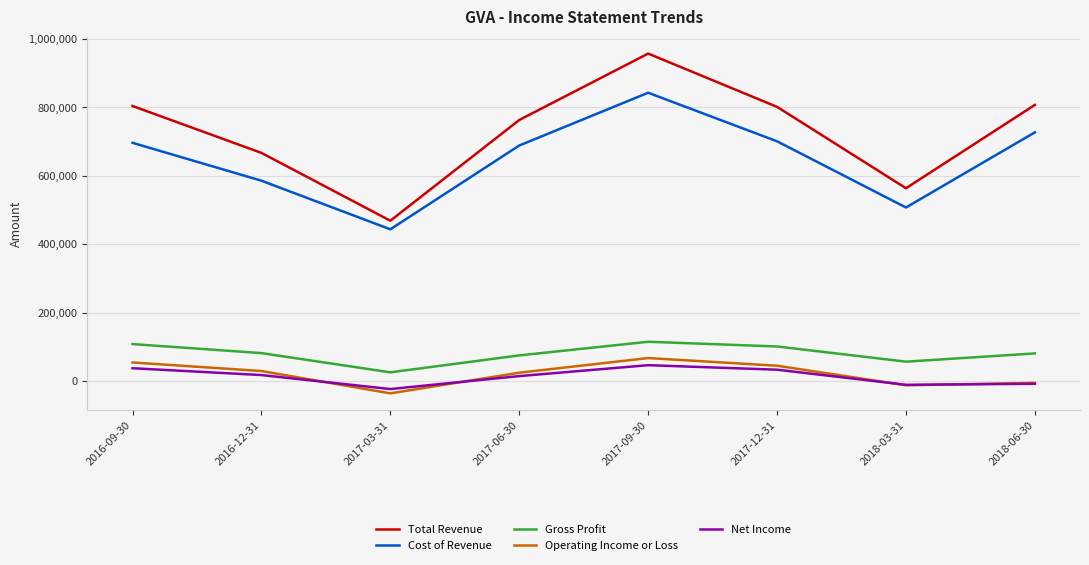

What is the spread (max minus min) of values at 2017-12-31?

768500